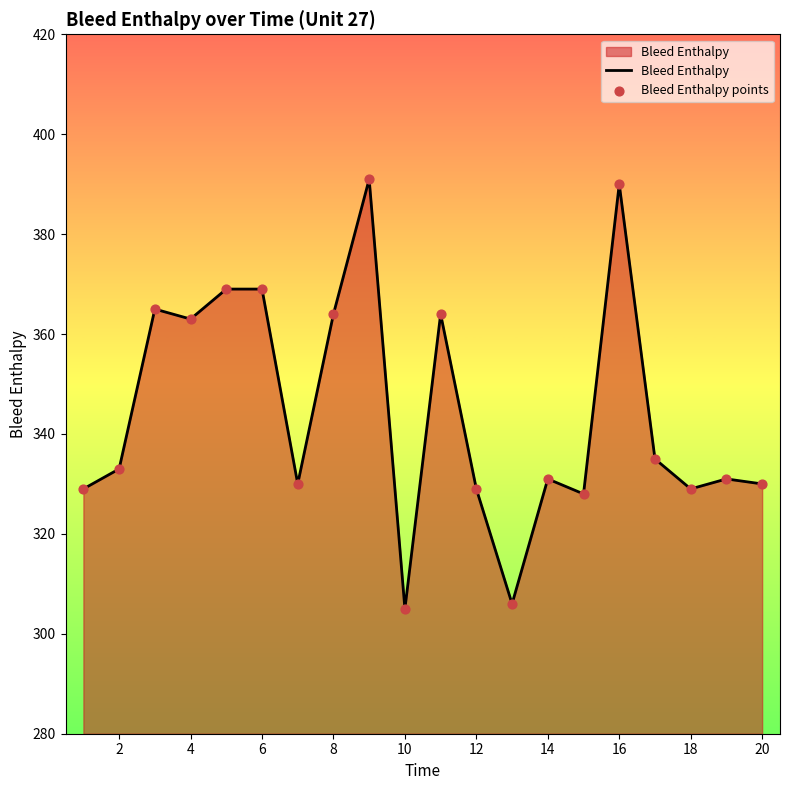

What is the maximum value shown in the chart?

391